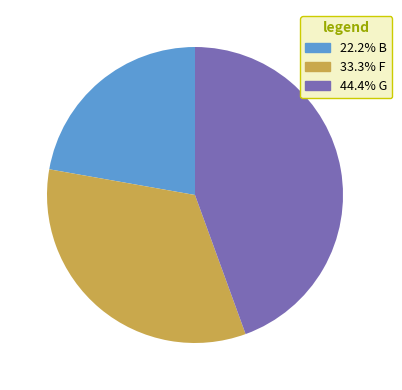

Is there a majority slice in this chart?

No